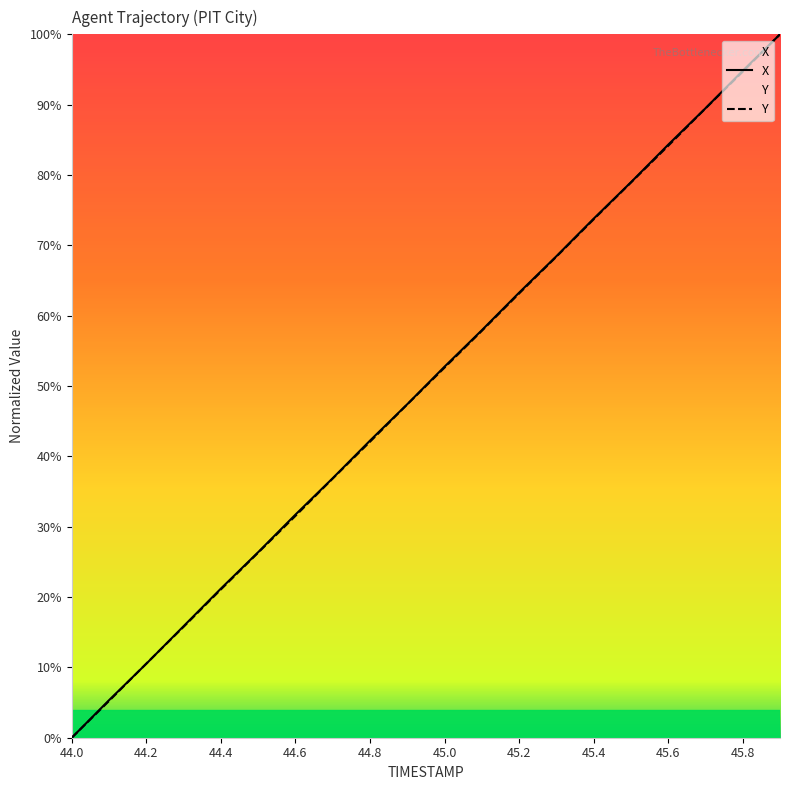

After their last crossing, which series has the higher values: X or Y?

X